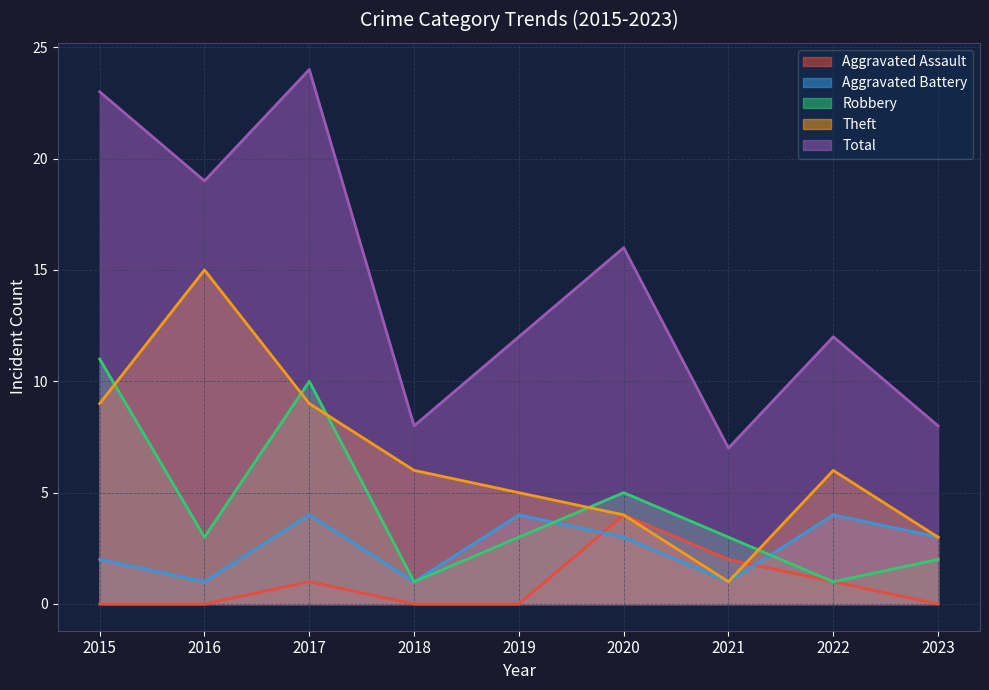

What is the sum of all Aggravated Assault values?

8